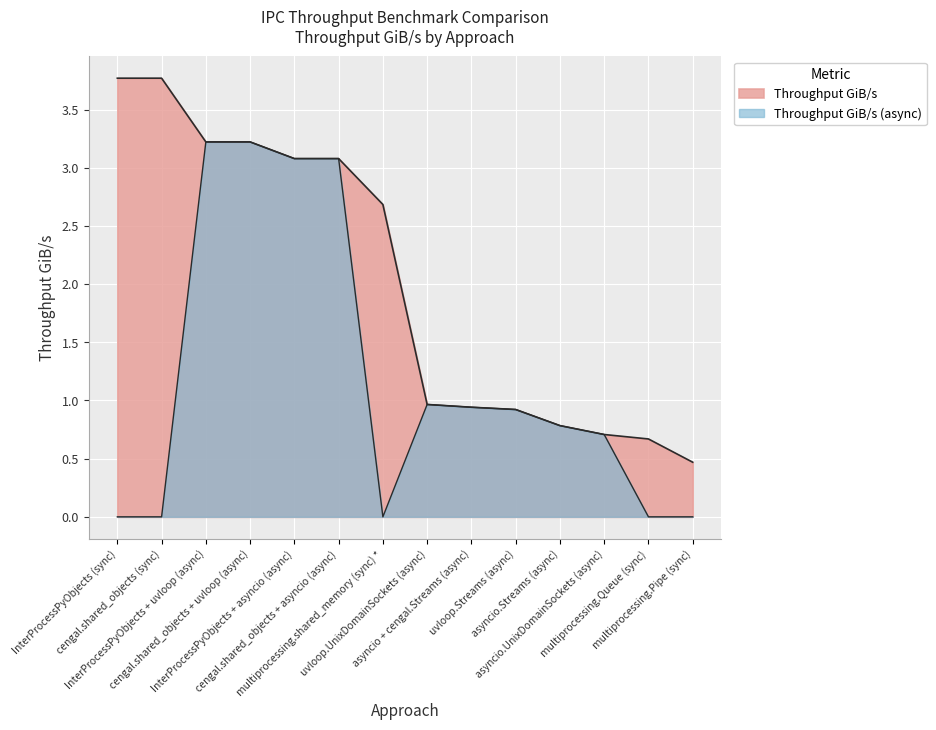

The value of Throughput GiB/s (async) at cengal.shared_objects + uvloop (async) is 3.2. True or false?

True